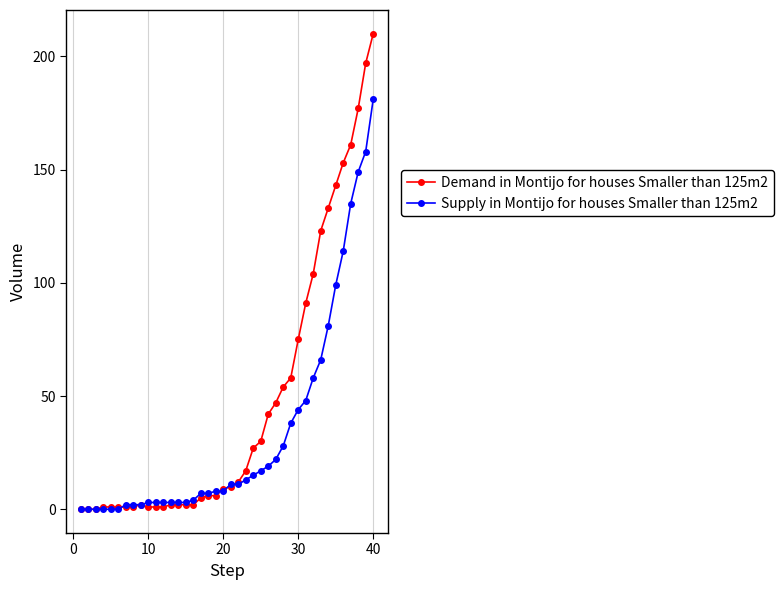

How many values in the Demand in Montijo for houses Smaller than 125m2 series are below 10?

20